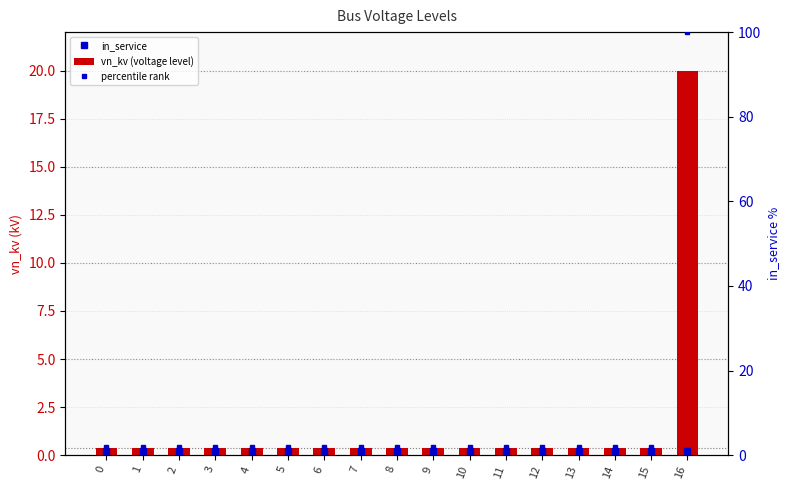

Reading left to right, transcribe all the data shown in this chart.

vn_kv (voltage level): 0=0.4	1=0.4	2=0.4	3=0.4	4=0.4	5=0.4	6=0.4	7=0.4	8=0.4	9=0.4	10=0.4	11=0.4	12=0.4	13=0.4	14=0.4	15=0.4	16=20.0
percentile rank: 0=2.0	1=2.0	2=2.0	3=2.0	4=2.0	5=2.0	6=2.0	7=2.0	8=2.0	9=2.0	10=2.0	11=2.0	12=2.0	13=2.0	14=2.0	15=2.0	16=100.0